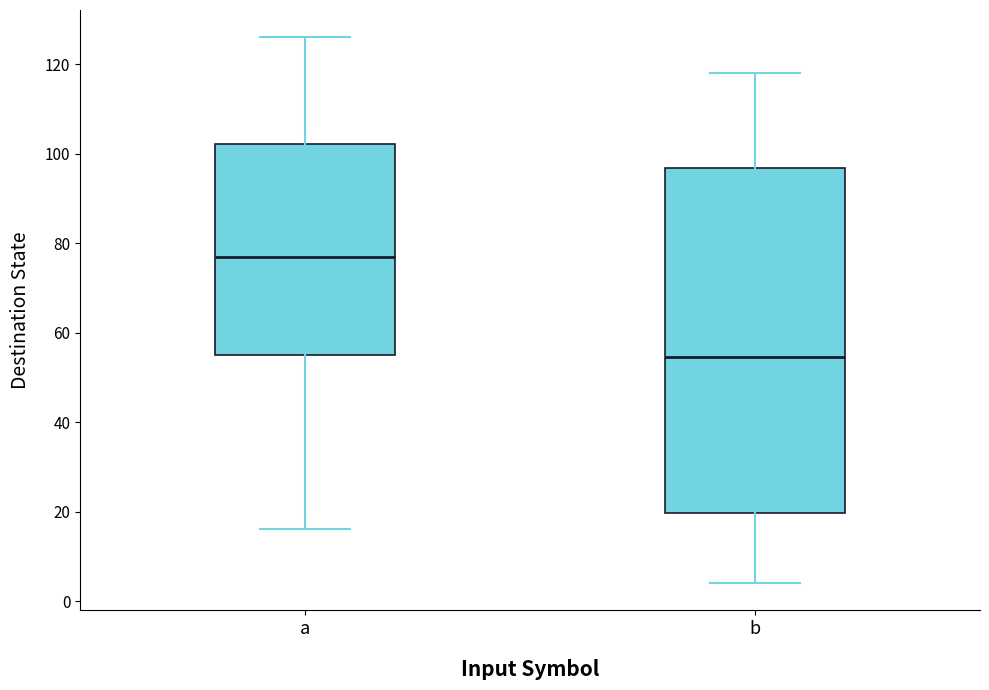

Which box is the tallest, from its lower edge to its upper edge?

b